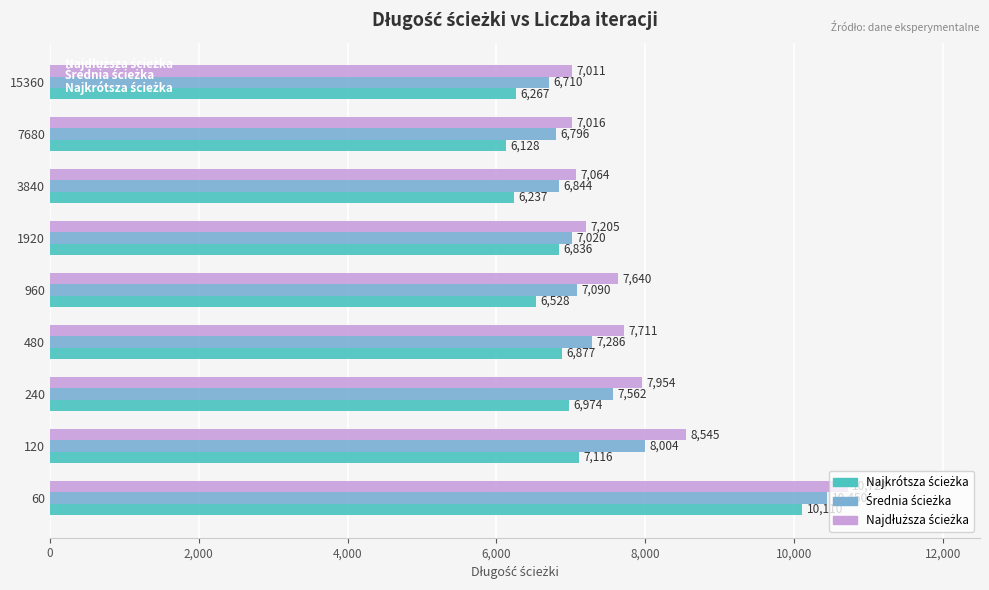

Which category has the highest value across all series?

60